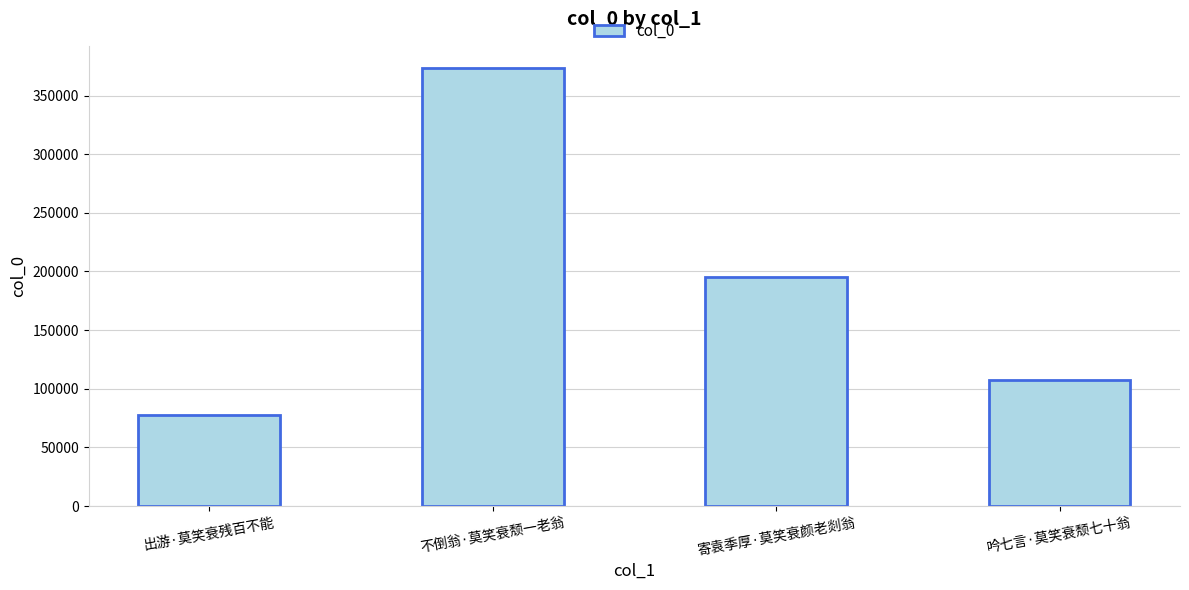

How many bars are there in total?

4